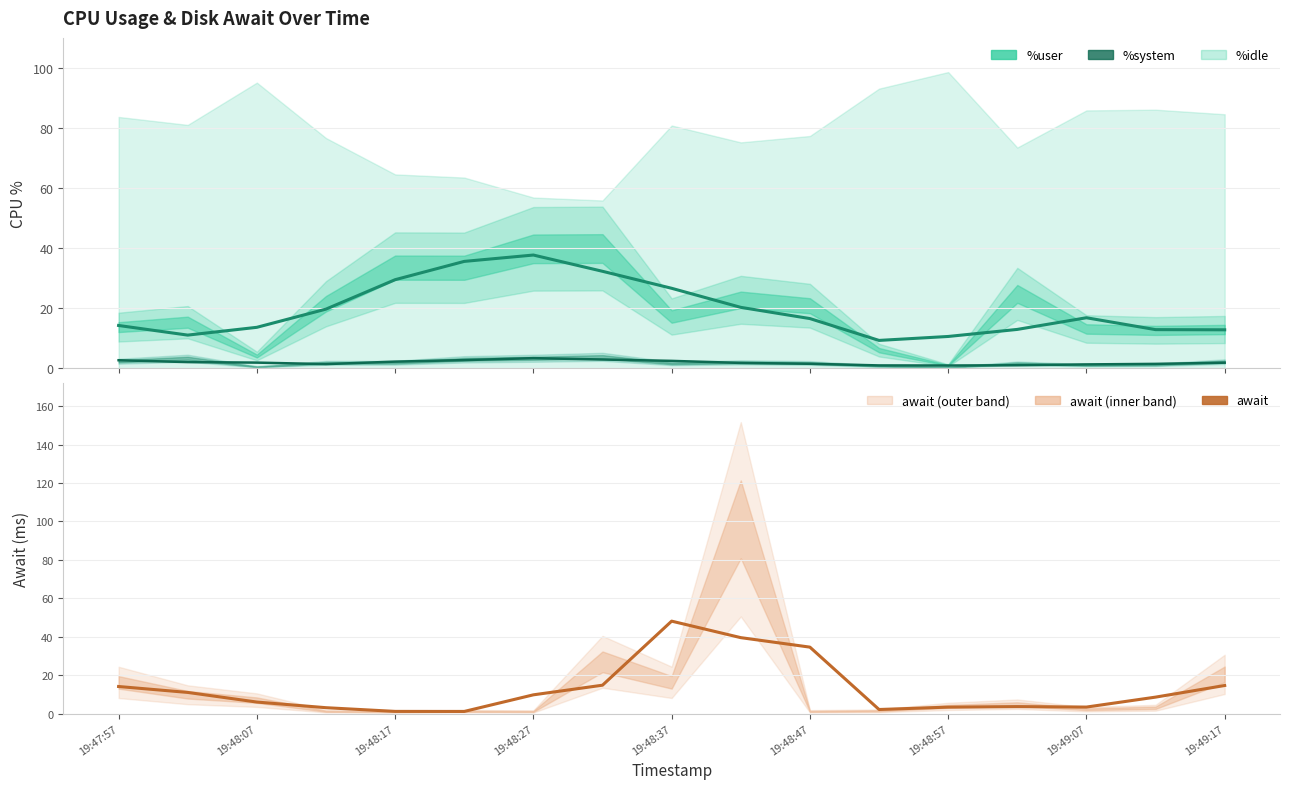

Is it true that %user equals 14.7 at 11?

False